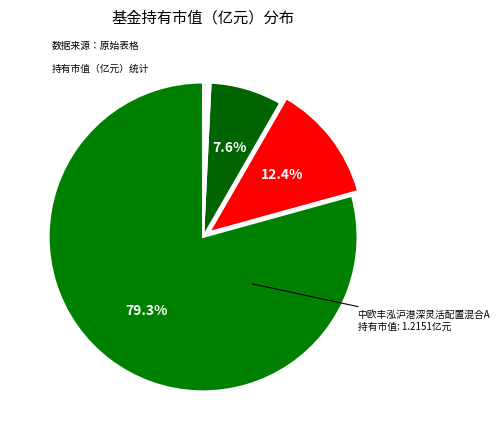

How many segments does this pie chart have?

6